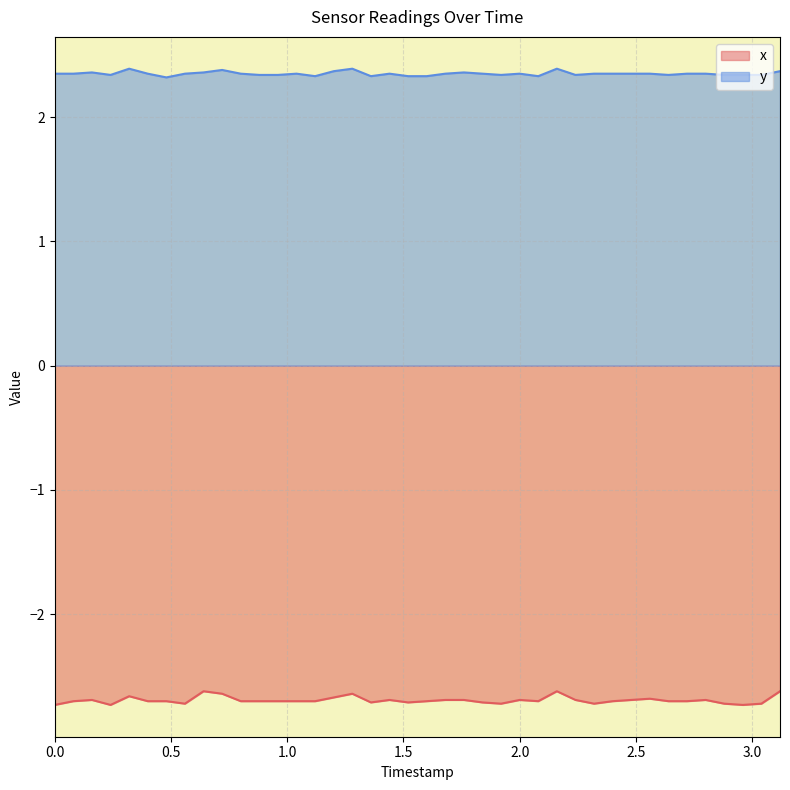

Which series has the largest total across all categories?

y